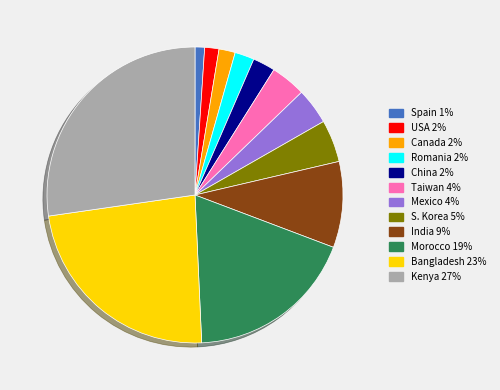

Is the sum of India and Canada greater than half?

No